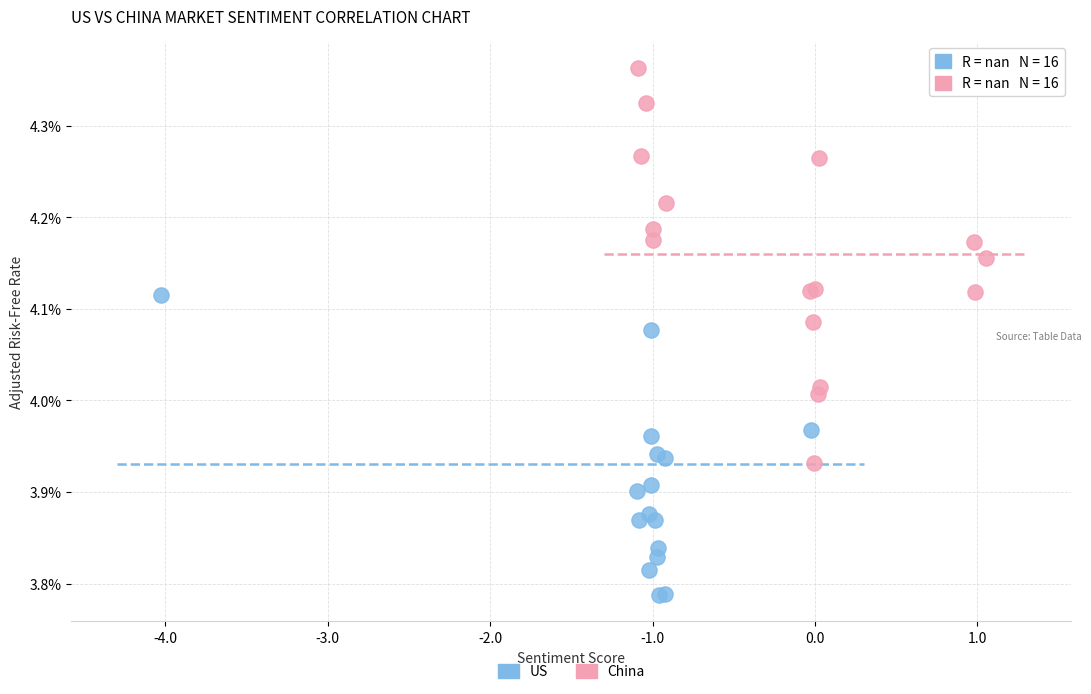

What are all the series names shown in the legend?

US, China